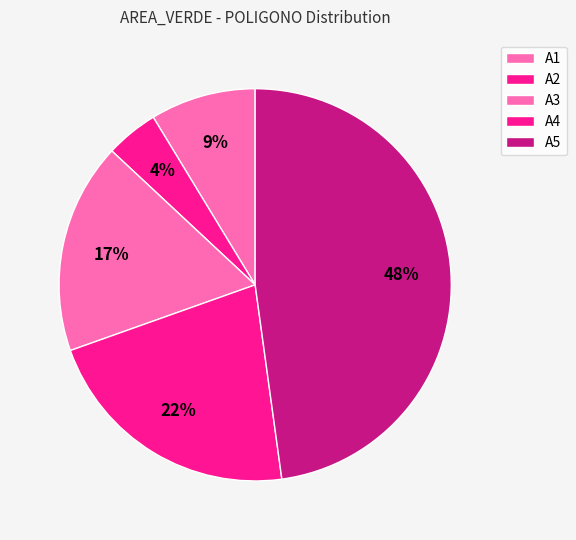

Is there a majority slice in this chart?

No